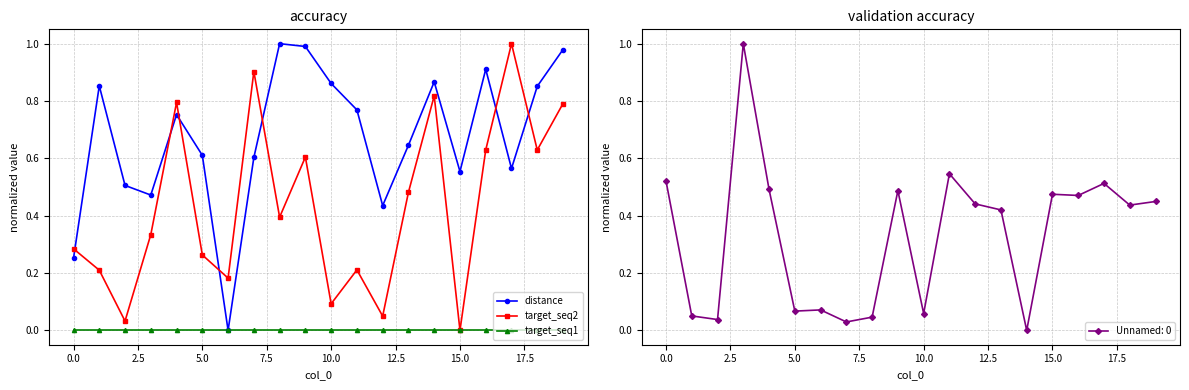

The value of target_seq1 at 13 is 0.0. True or false?

True